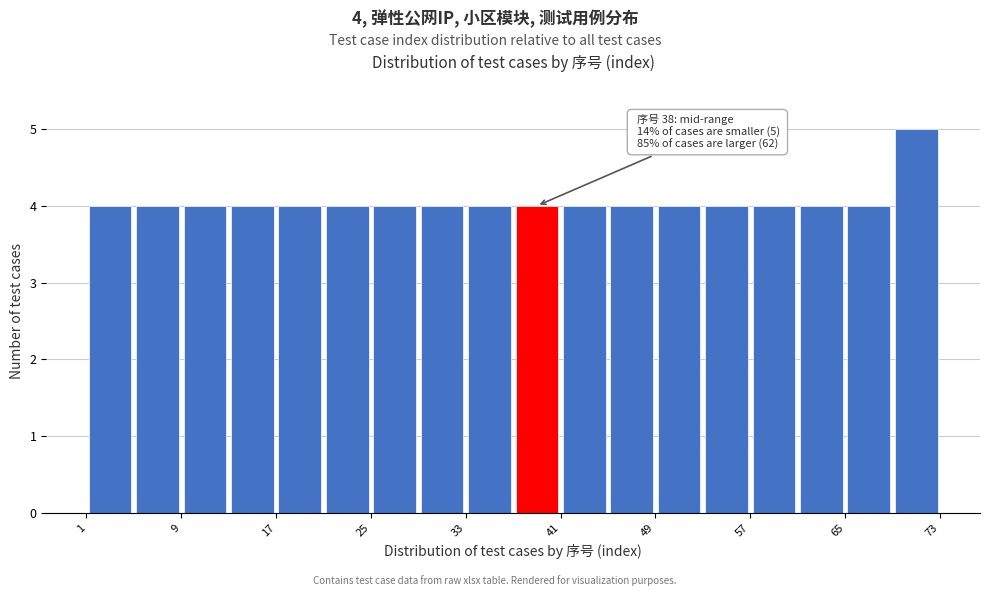

Which range on the x-axis has the tallest bar?

69 to 73